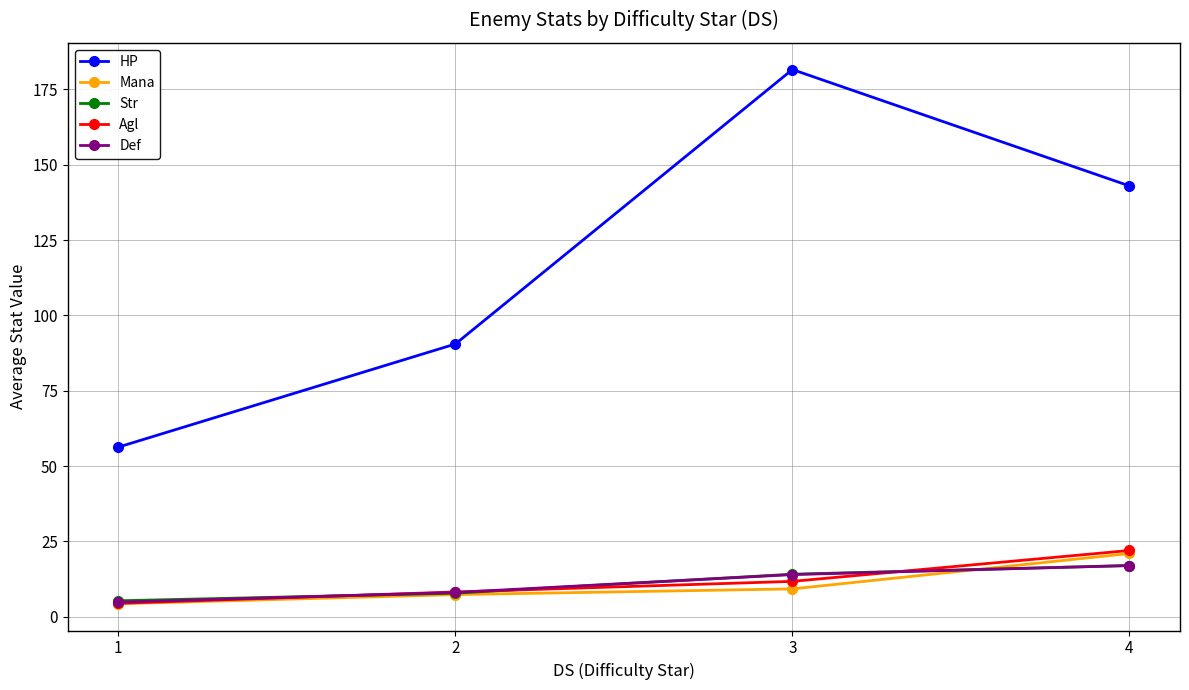

The value of Str at 2 is 7.8. True or false?

True